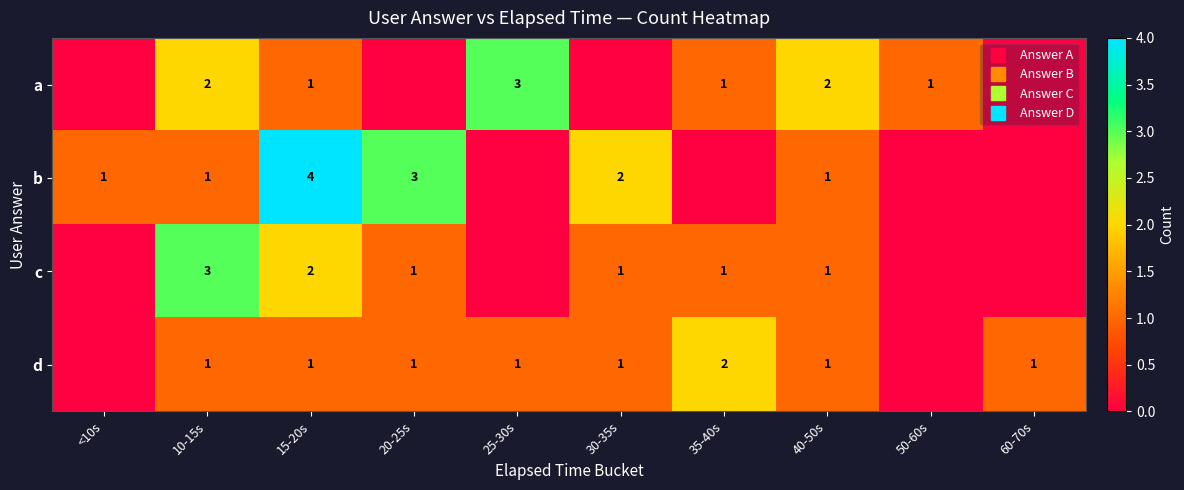

At which label does c first exceed 1?

10-15s